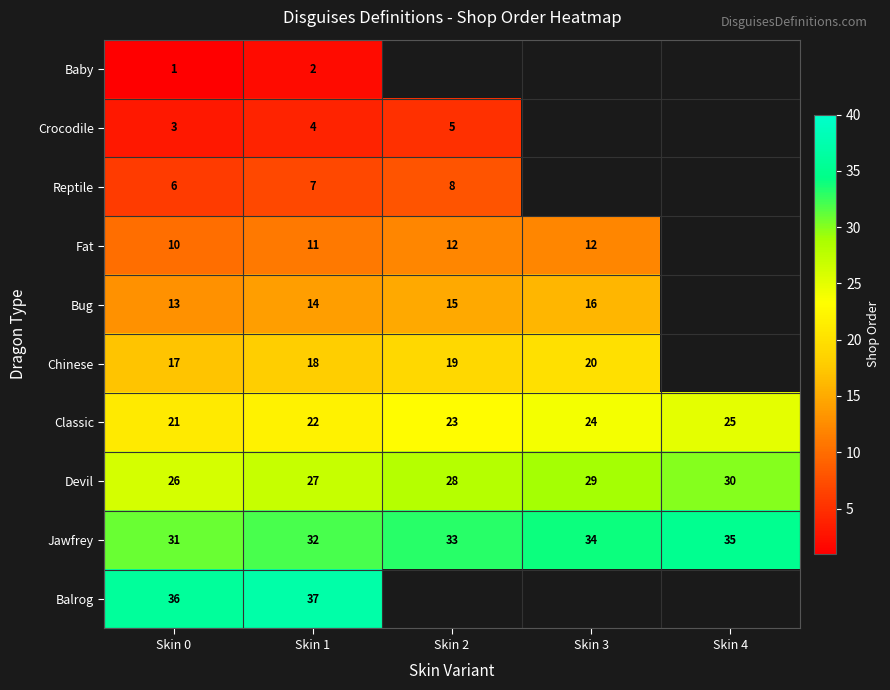

Rank the series at Skin 0 from lowest to highest value.

Baby, Crocodile, Reptile, Fat, Bug, Chinese, Classic, Devil, Jawfrey, Balrog